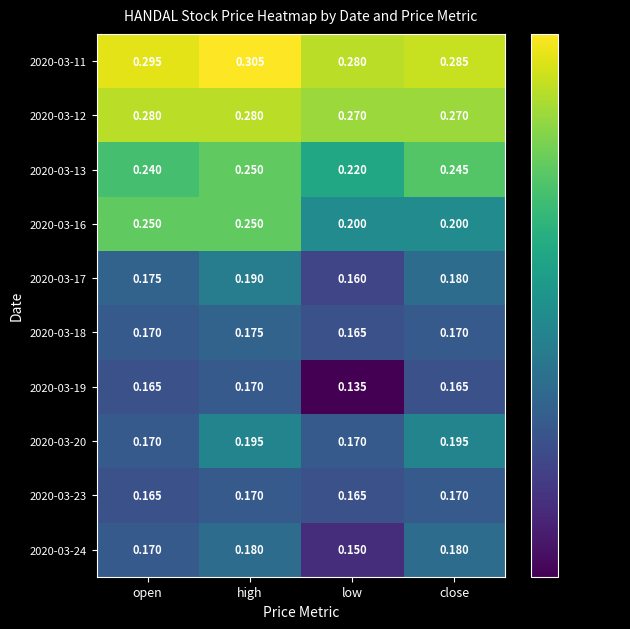

At which category is the sum across all series the highest?

high